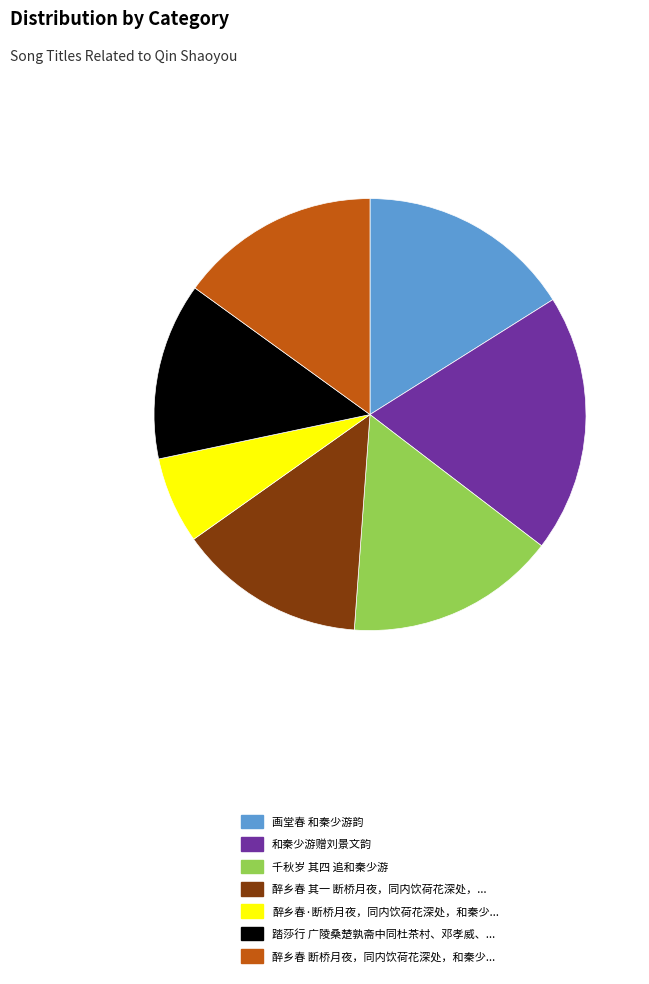

True or false: 踏莎行 广陵桑楚孰斋中同杜茶村、邓孝威、... accounts for 4% of the total.

False